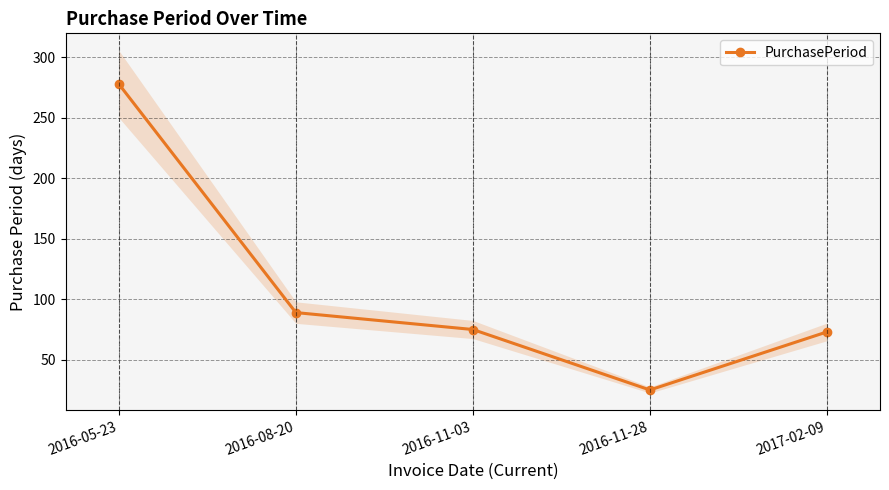

At which category does the chart reach its peak across all series?

2016-05-23